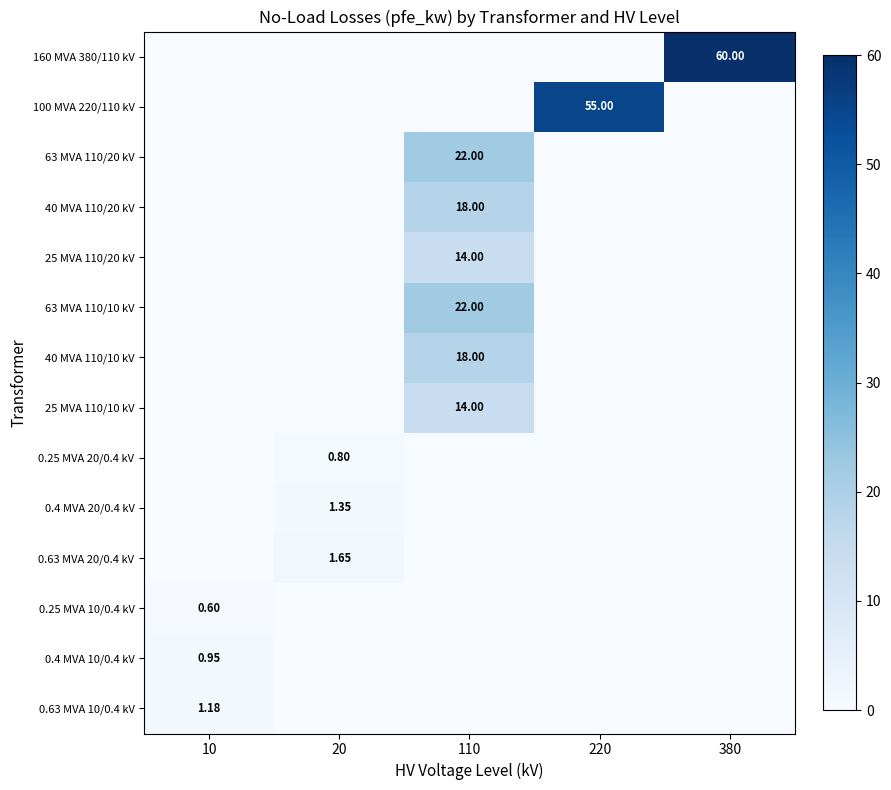

Is the value of 0.25 MVA 10/0.4 kV at 10 greater than the value of 0.4 MVA 20/0.4 kV at 220?

Yes